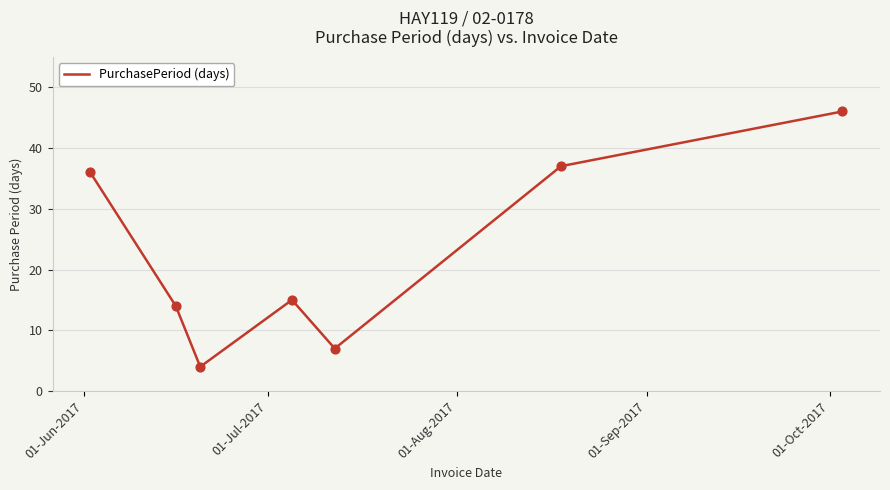

What is the difference between the maximum and minimum values?

42